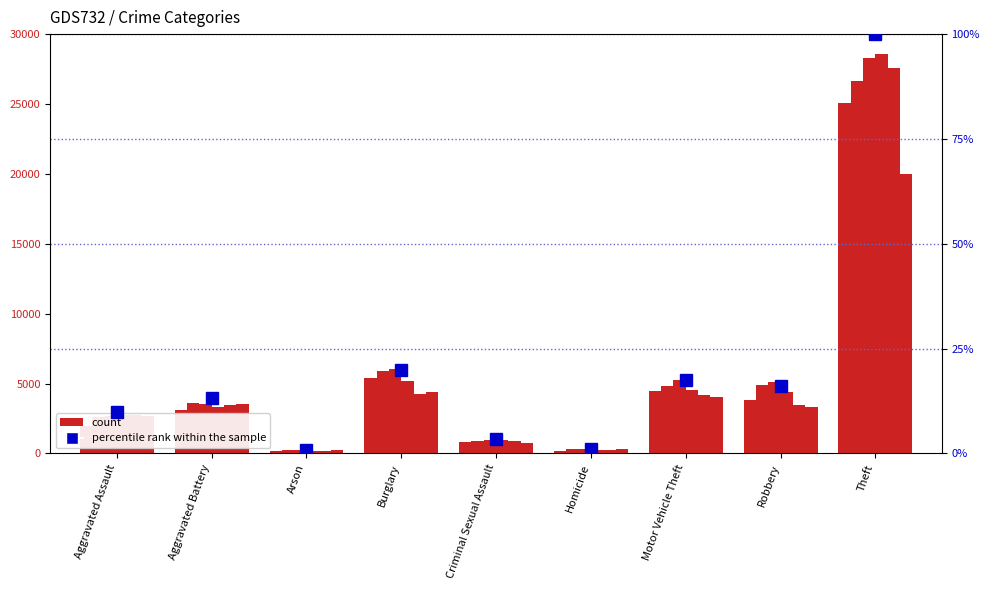

List the labels in order of value, largest first.

Theft, Burglary, Motor Vehicle Theft, Robbery, Aggravated Battery, Aggravated Assault, Criminal Sexual Assault, Homicide, Arson